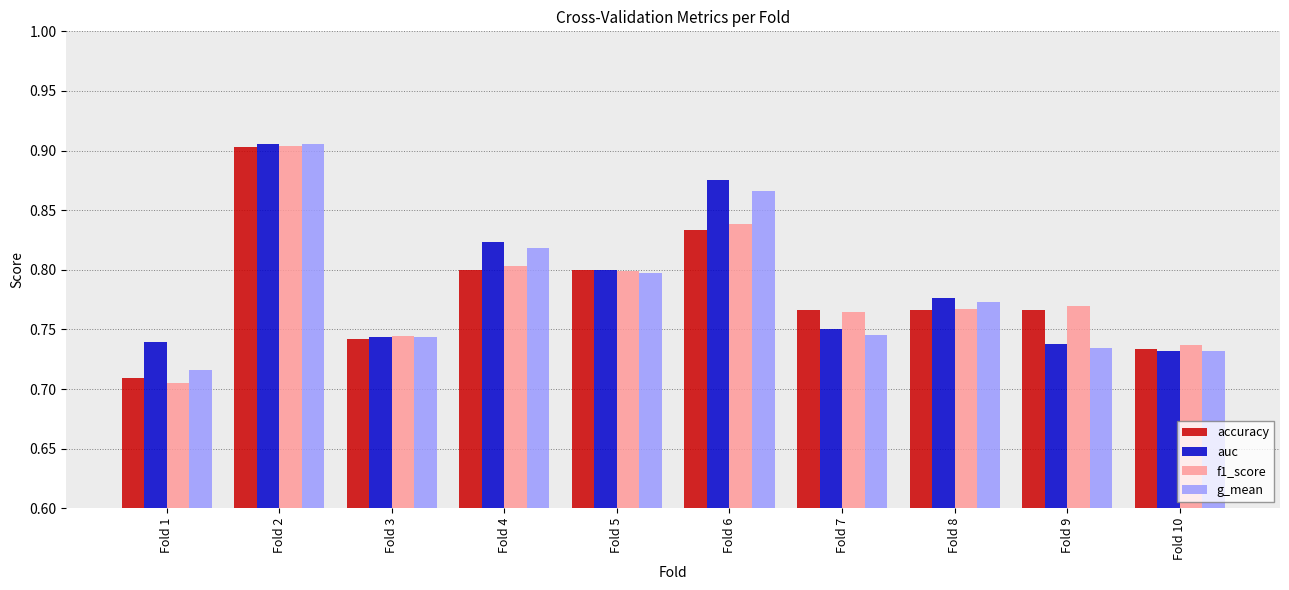

At which label does f1_score reach its peak?

Fold 2